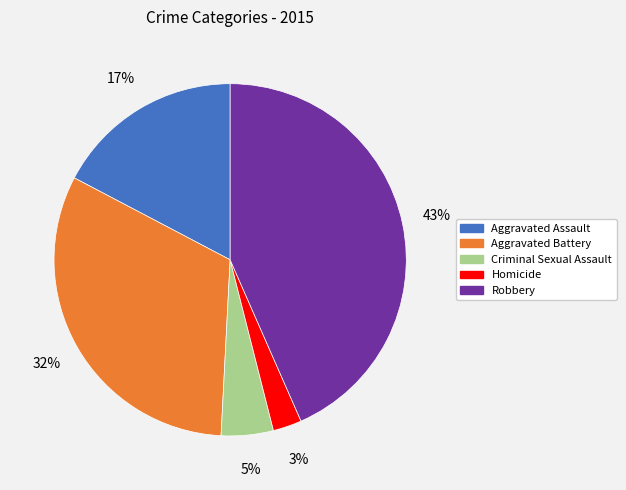

Between Aggravated Battery and Robbery, which is larger?

Robbery